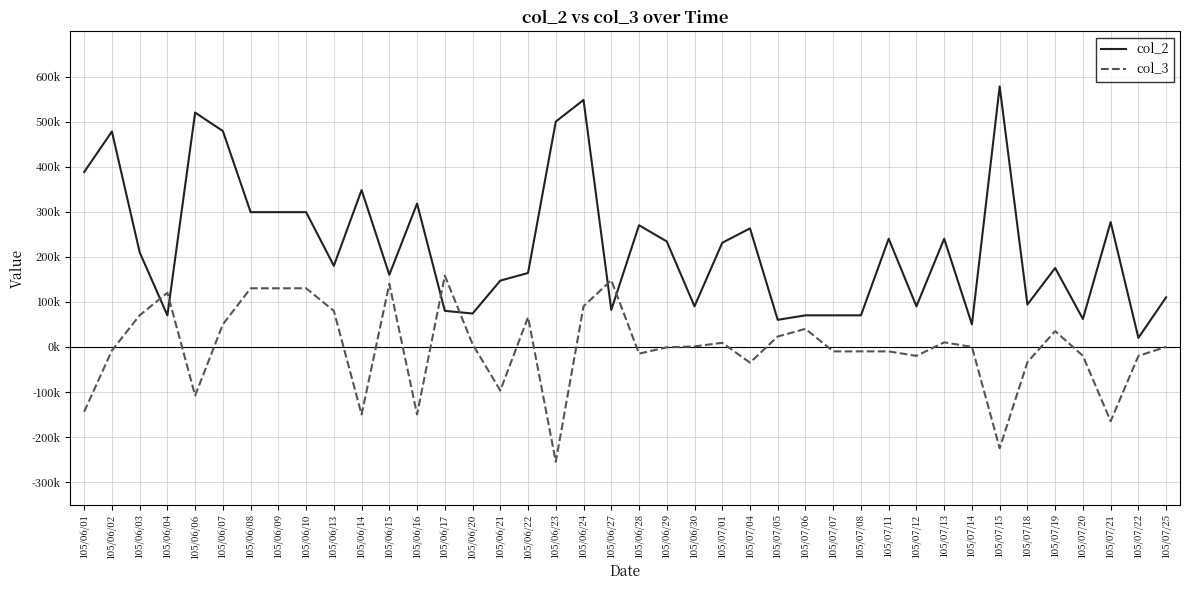

How many times do col_2 and col_3 cross each other?

6